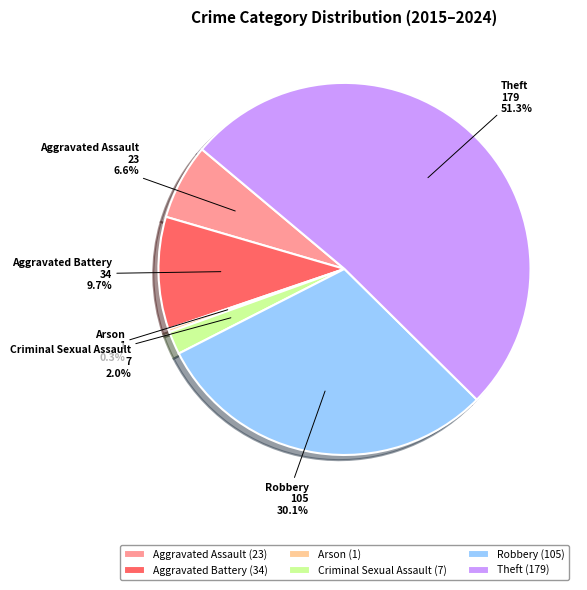

To the nearest percent, what portion does Criminal Sexual Assault represent?

2%